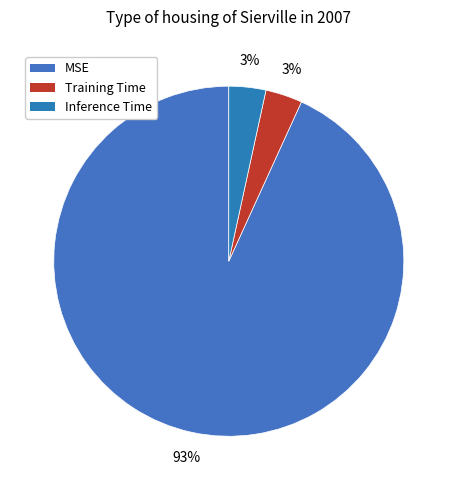

Which slice is the smallest?

Training Time